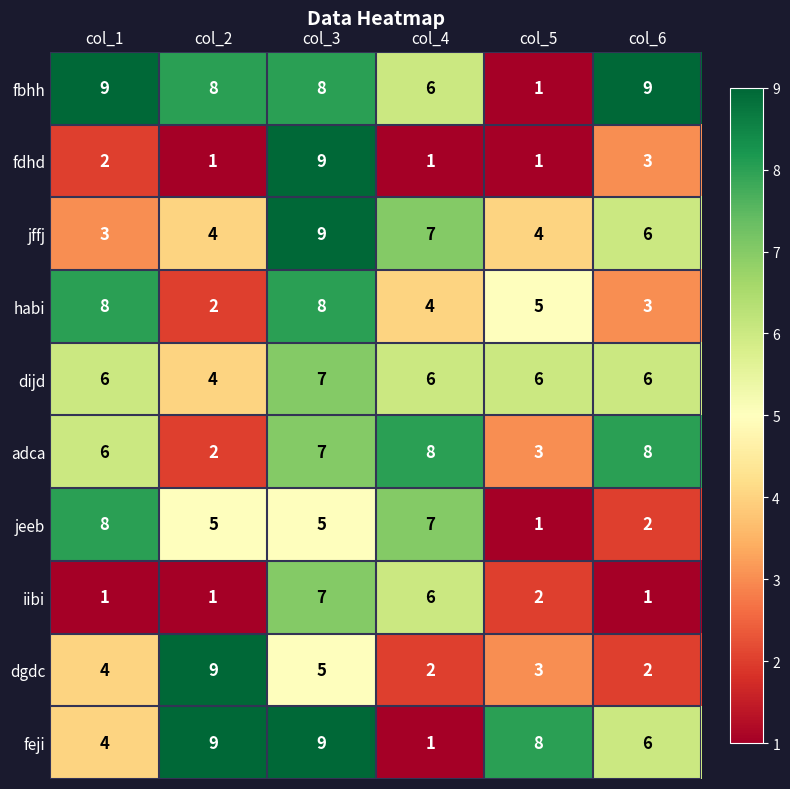

What is the sum of the fbhh values at col_1 and col_5?

10